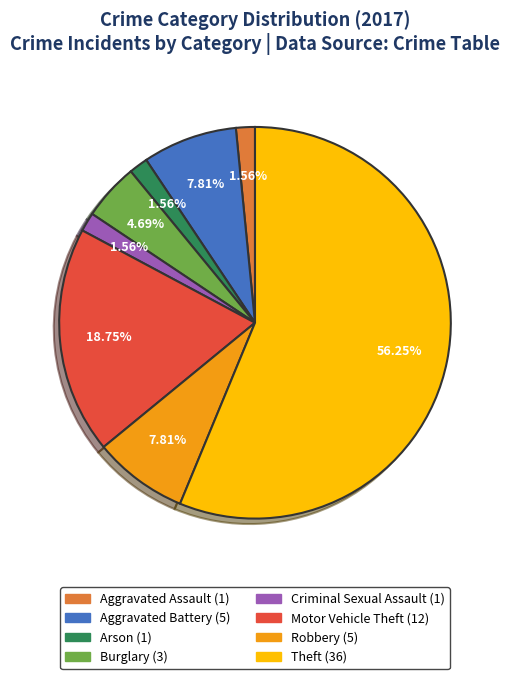

Count the number of slices in the pie.

8